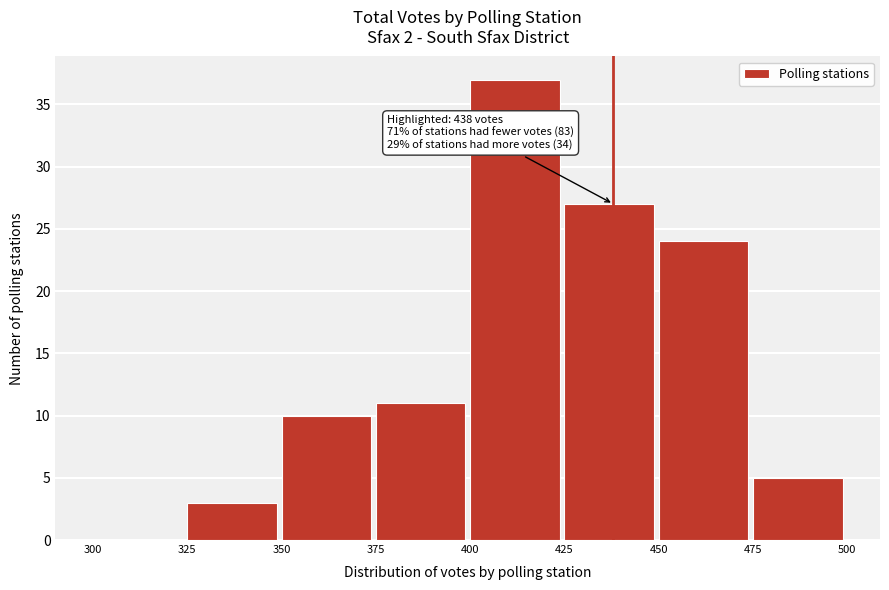

Over which range of the x-axis is the bar tallest?

400 to 425